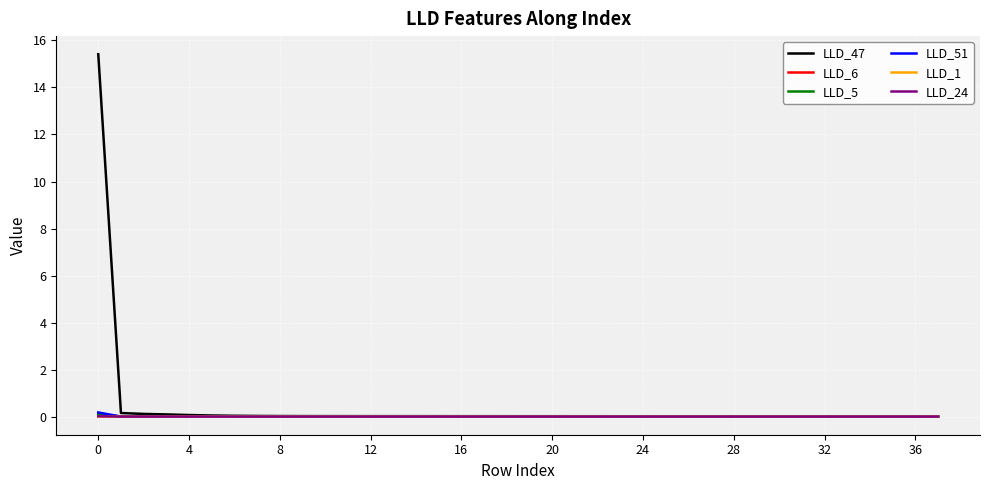

Count the number of categories in the chart.

38